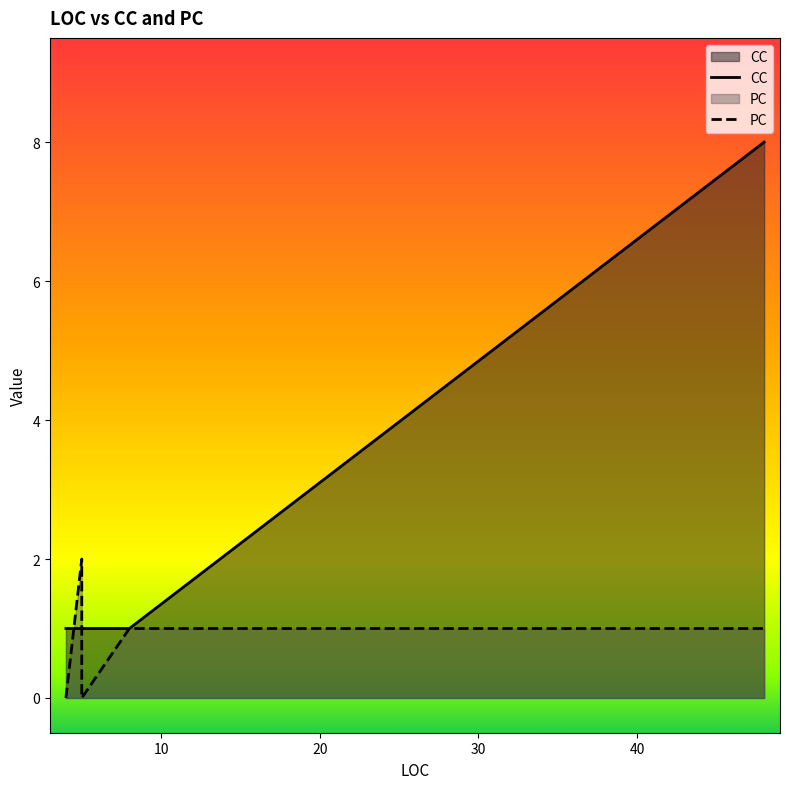

Between 4 and 5, which series saw the biggest shift?

PC